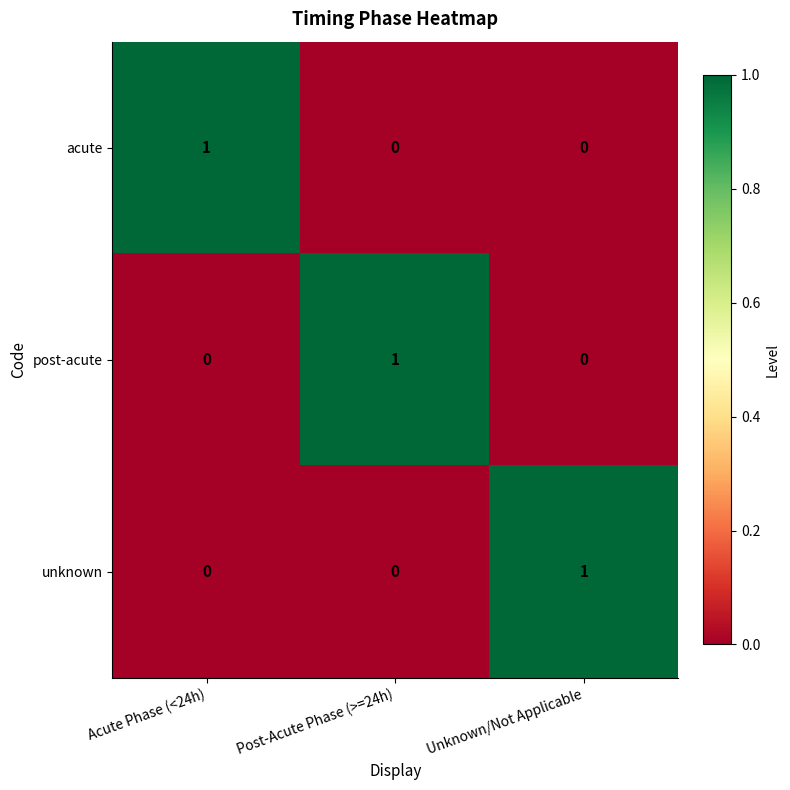

The acute series shows 0 at Post-Acute Phase (>=24h). True or false?

True